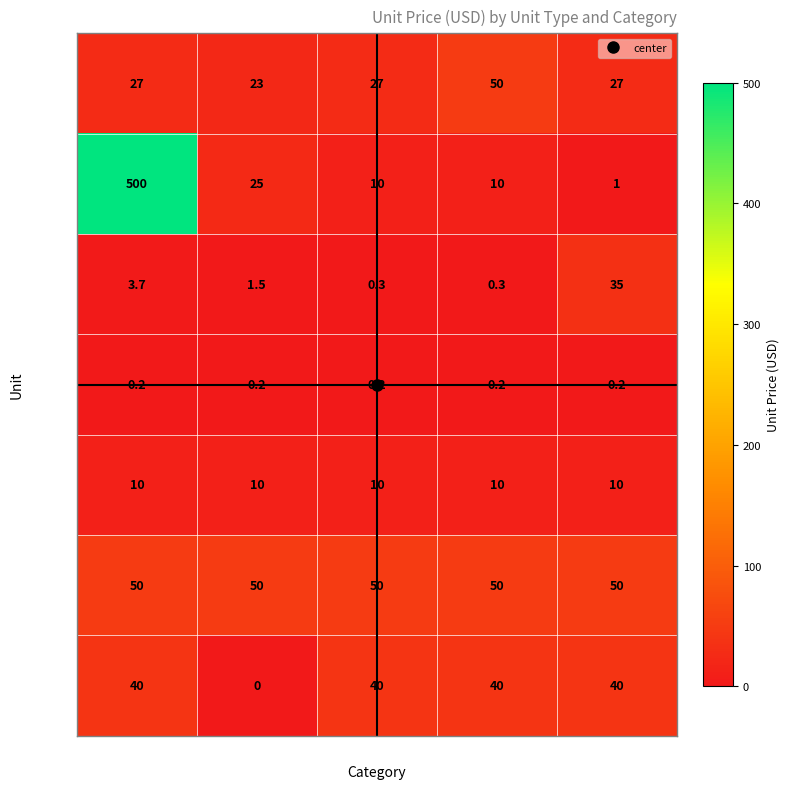

Which series changed the most between ea and splice?

map